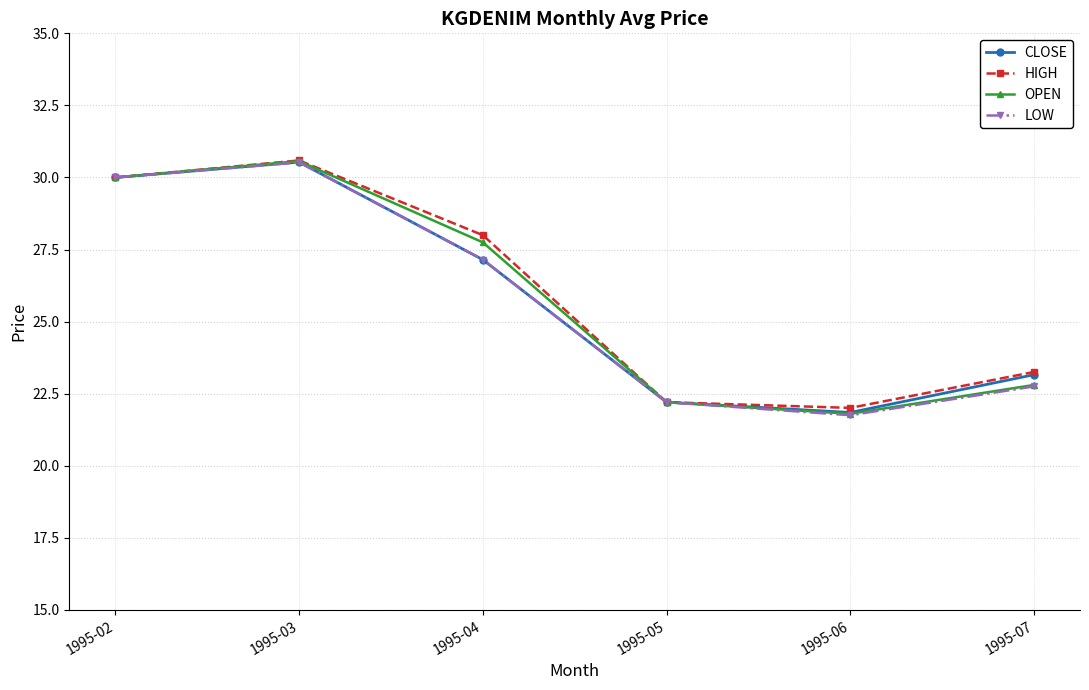

What is the difference between the second highest and minimum values in the OPEN series?

8.2